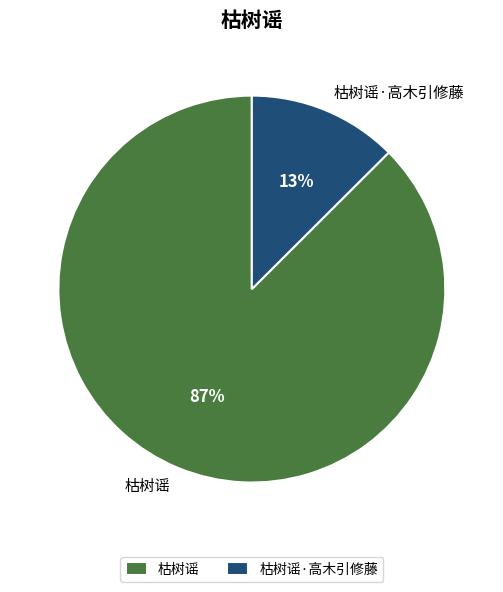

Count the number of slices in the pie.

2